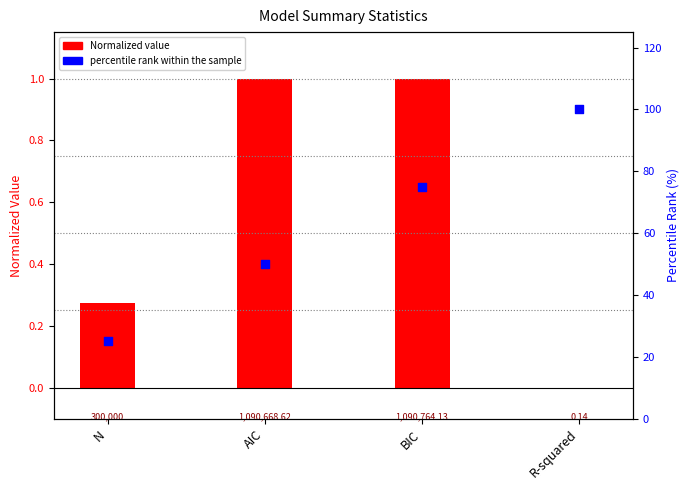

What are all the series names shown in the legend?

Normalized value, percentile rank within the sample